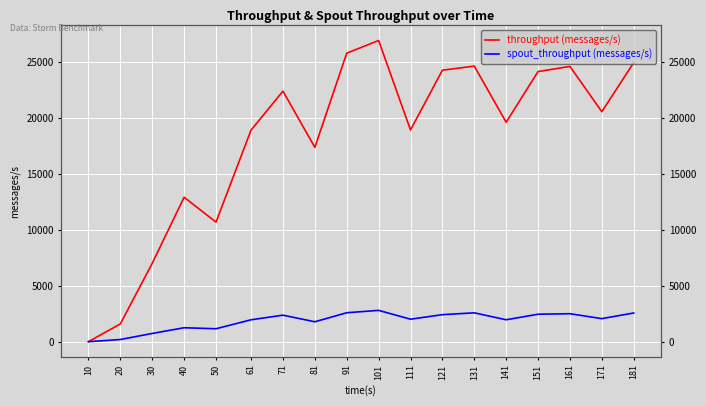

Which category has the highest value in the throughput (messages/s) series?

101